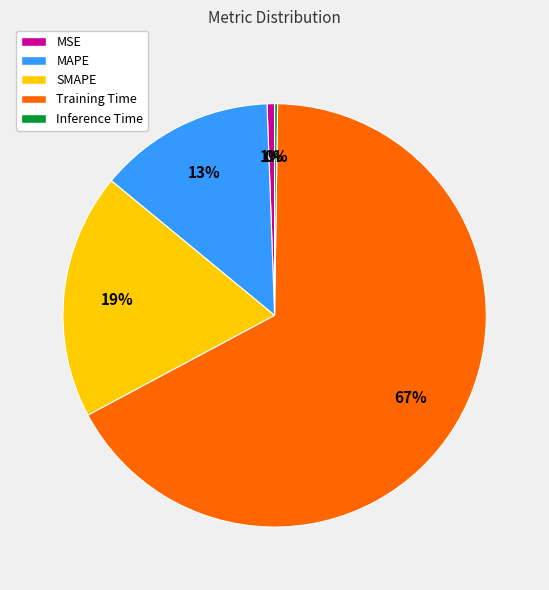

Is the sum of MSE and SMAPE greater than half?

No